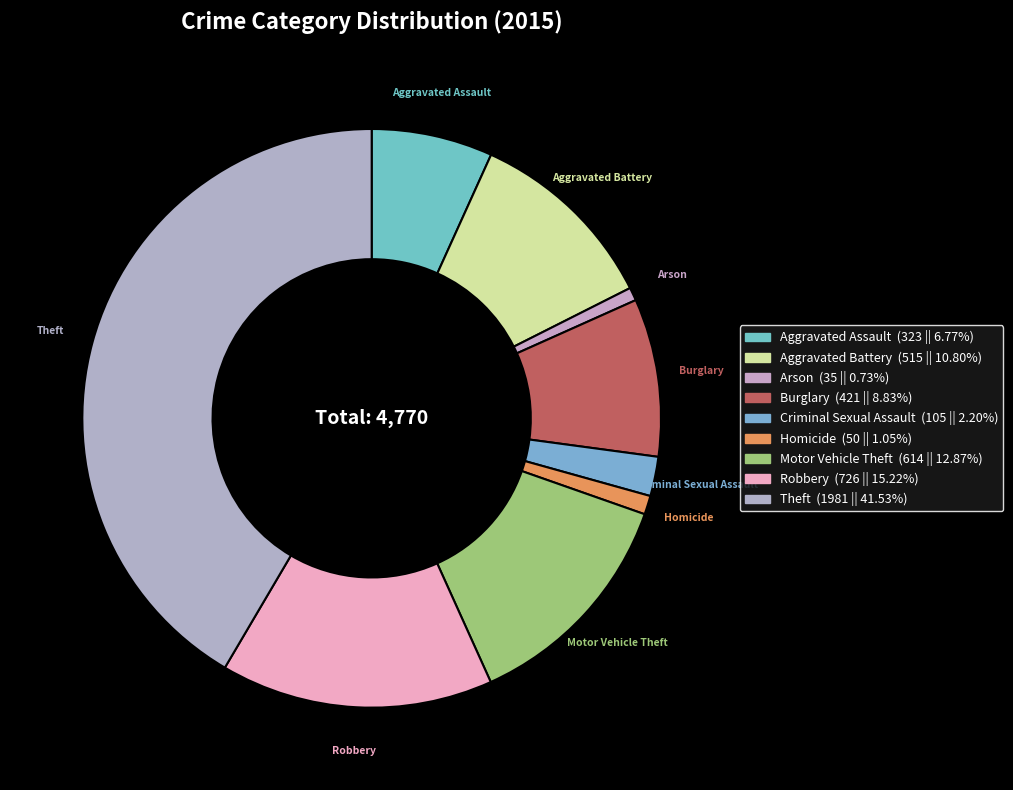

How many slices are in this pie chart?

9